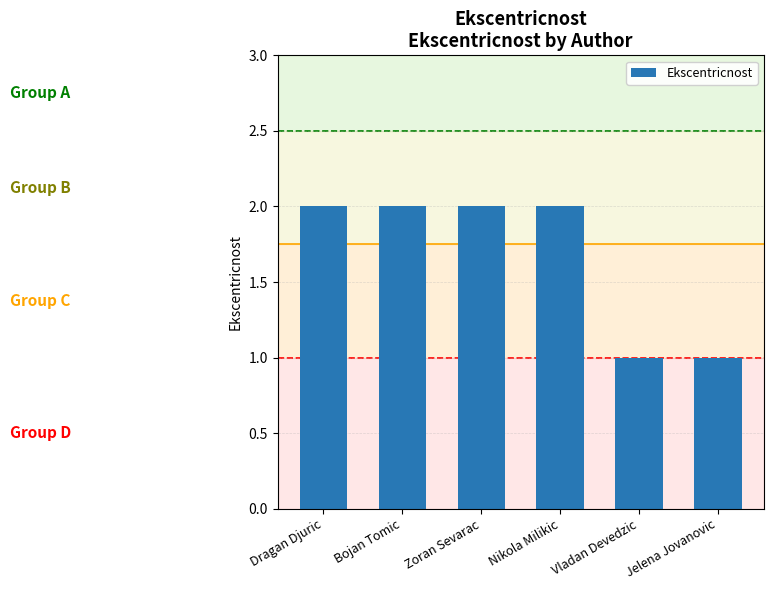

Reading right to left, transcribe all the data shown in this chart.

1	1	2	2	2	2